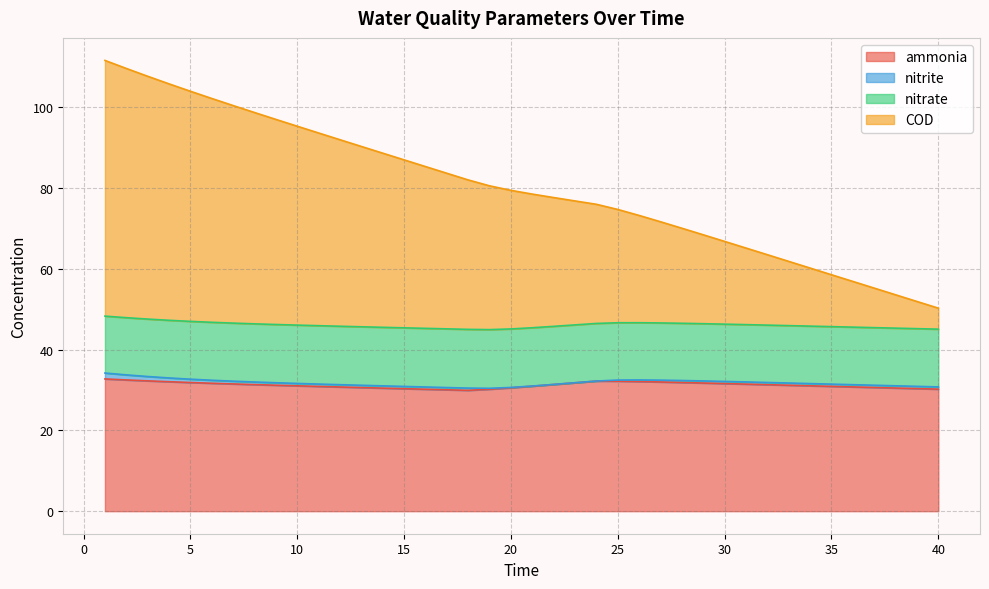

True or false: COD has more than 2 points higher than both neighbors.

False